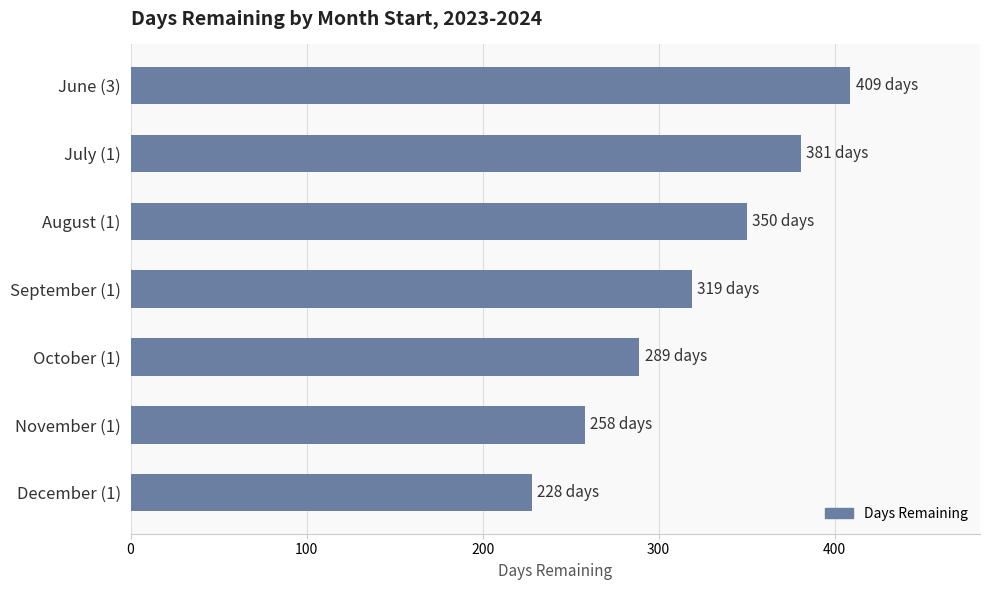

List the labels in order of value, largest first.

June (3), July (1), August (1), September (1), October (1), November (1), December (1)